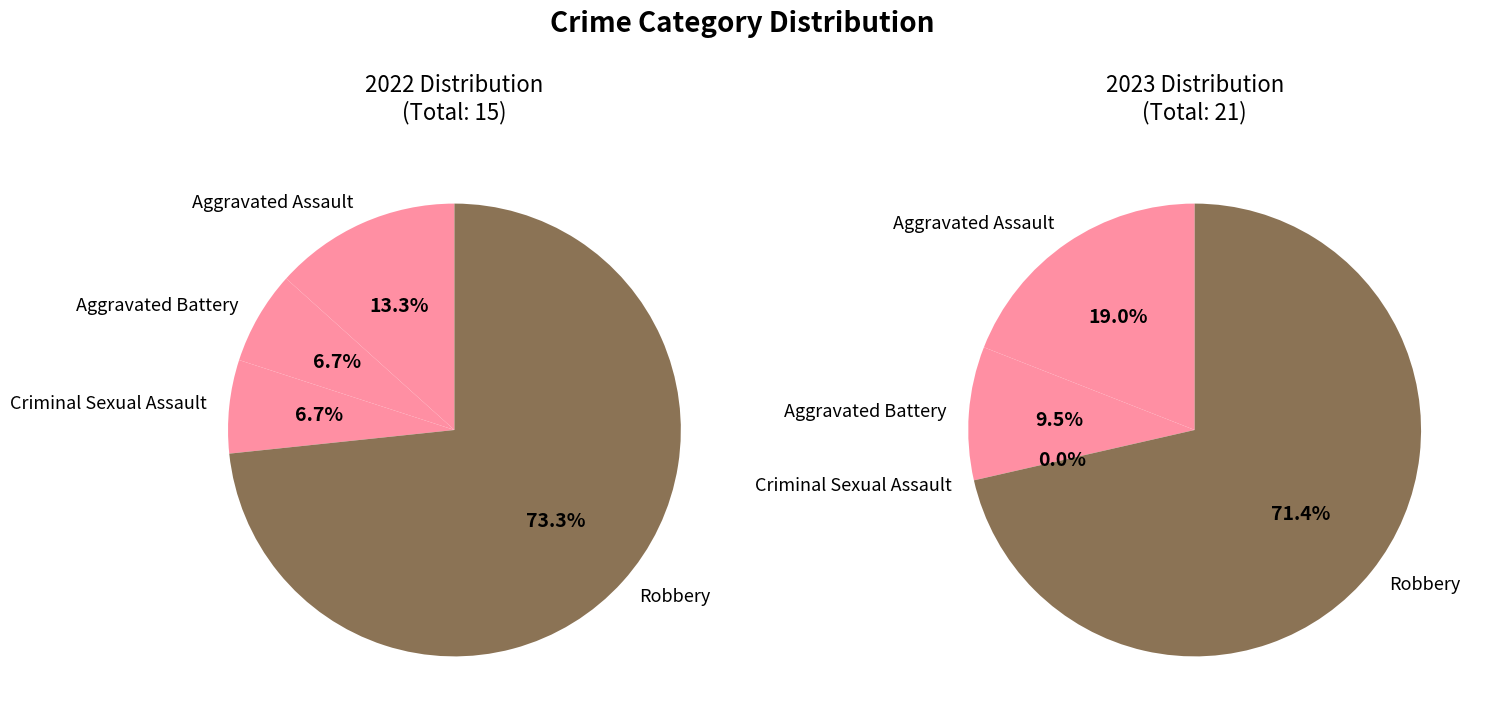

To the nearest percent, what is the average slice percentage?

25%